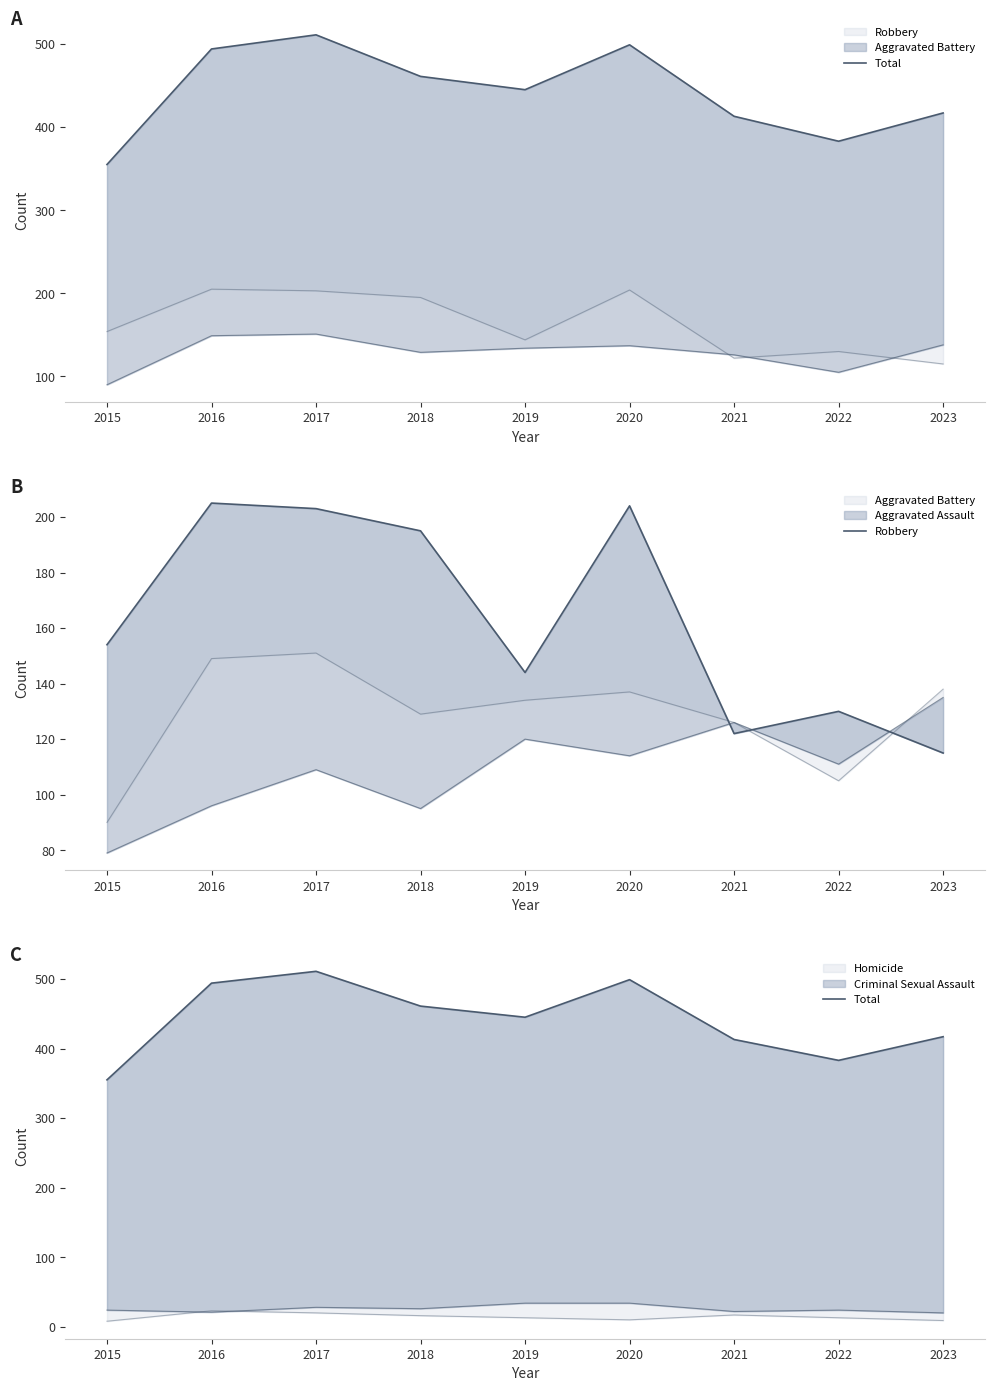

How many values in the Robbery series exceed 154?

4